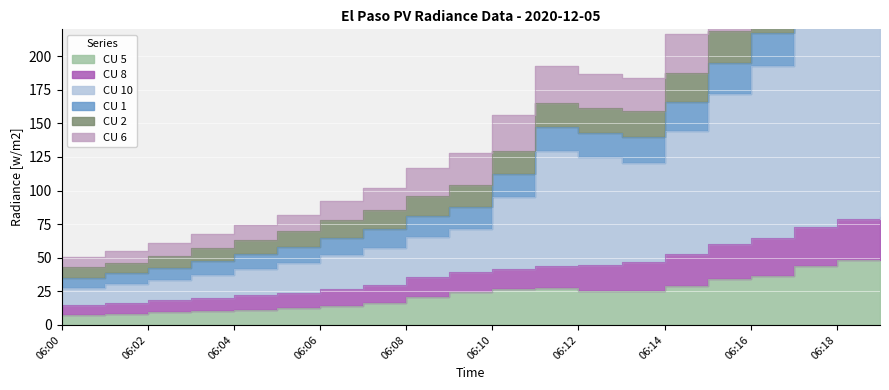

True or false: CU 5 and CU 6 cross at least once.

False